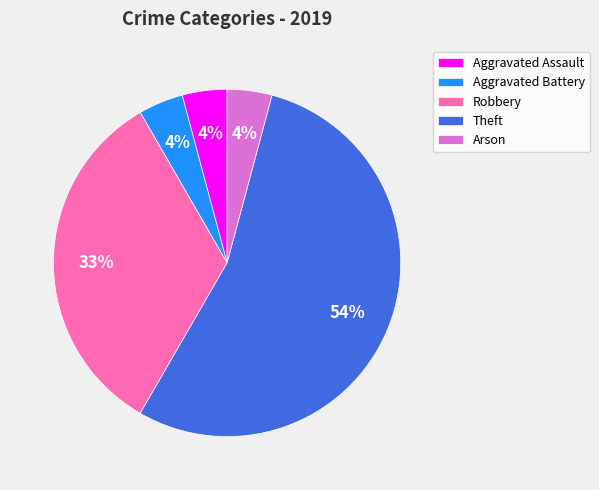

To the nearest percent, what is the average slice percentage?

20%